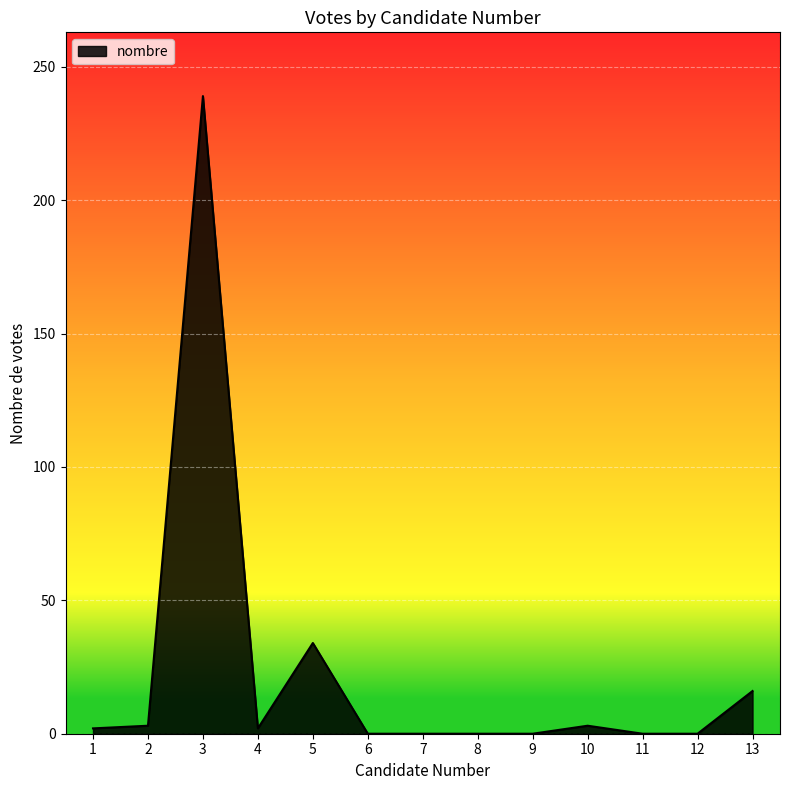

Is it true that the value at 11 is 0?

True